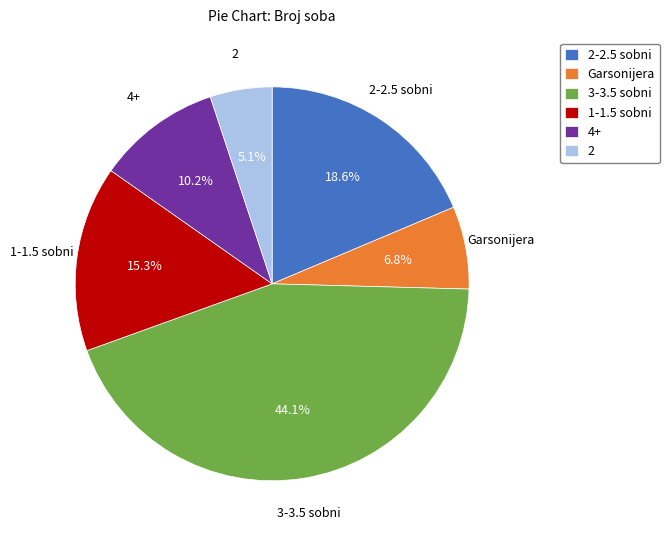

Combined, what portion of the pie is 3-3.5 sobni and 4+?

54.2%